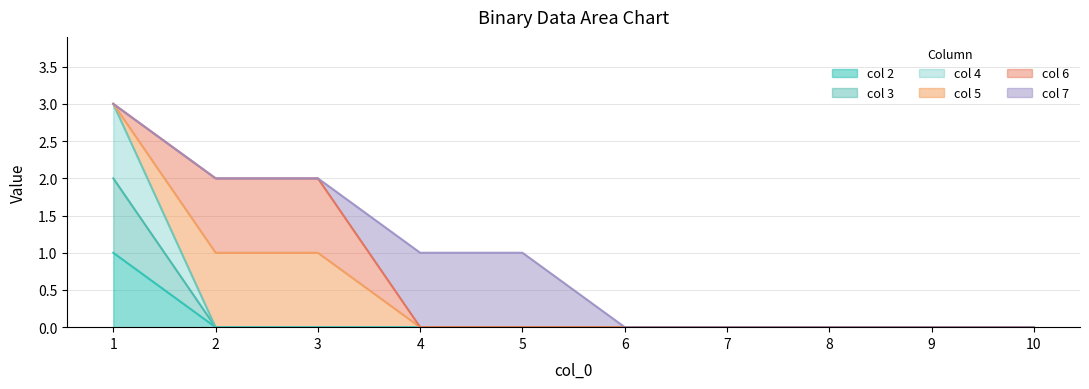

How many data points in 2 are above 0?

1